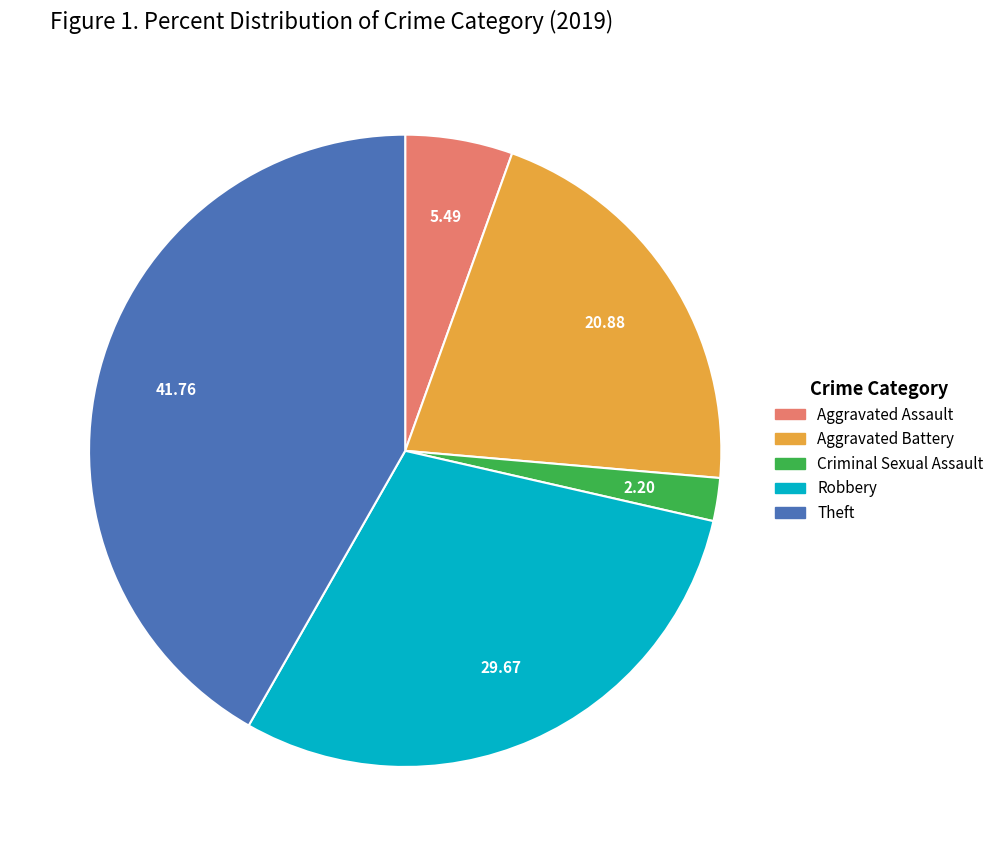

Count the number of slices in the pie.

5